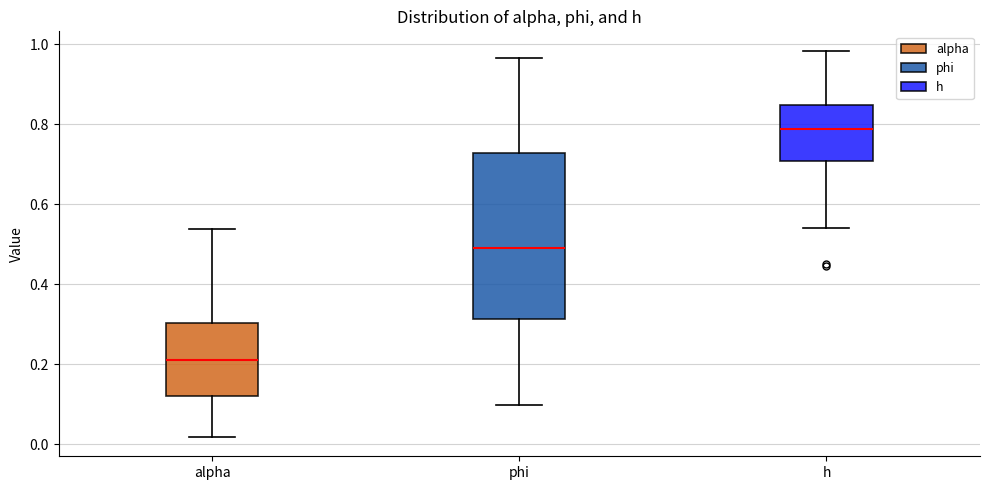

Which box has the highest median line?

h